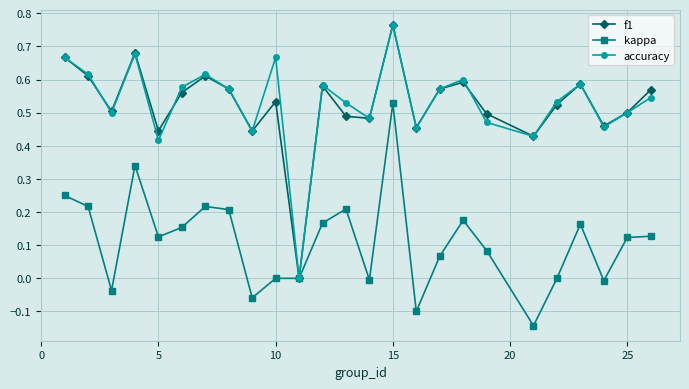

In f1, how many points are higher than both neighbors (excluding endpoints)?

7